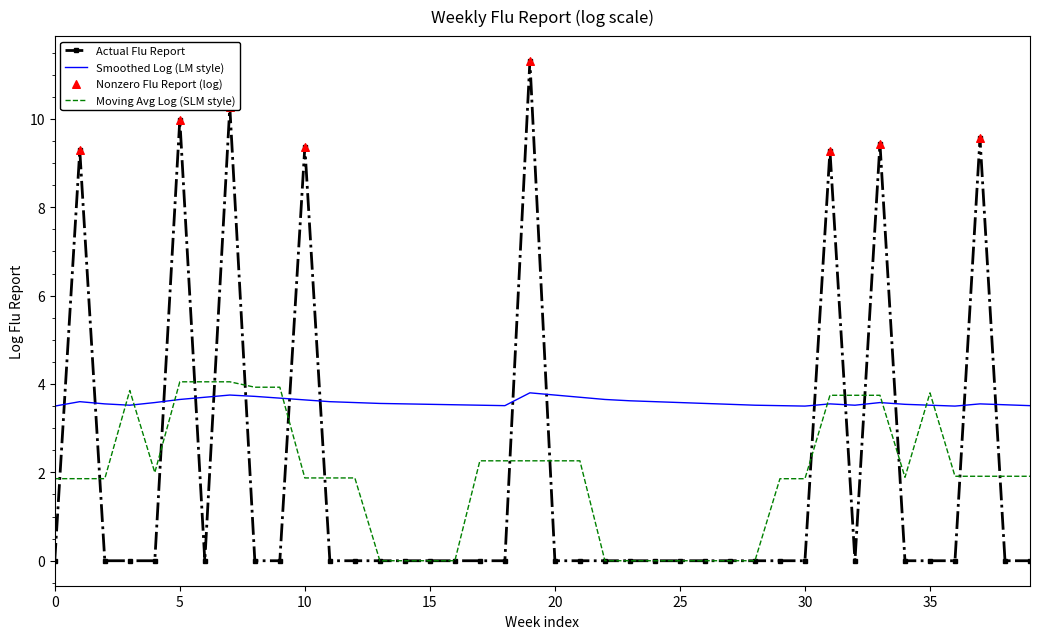

Which series has the largest range (max minus min)?

Actual Flu Report